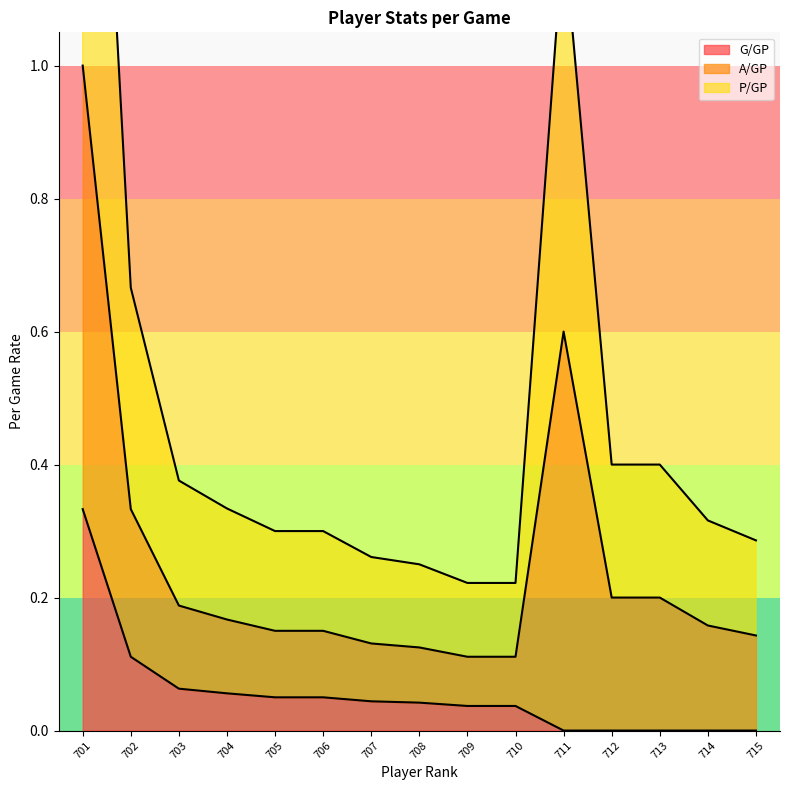

True or false: P/GP and G/GP cross at least once.

False